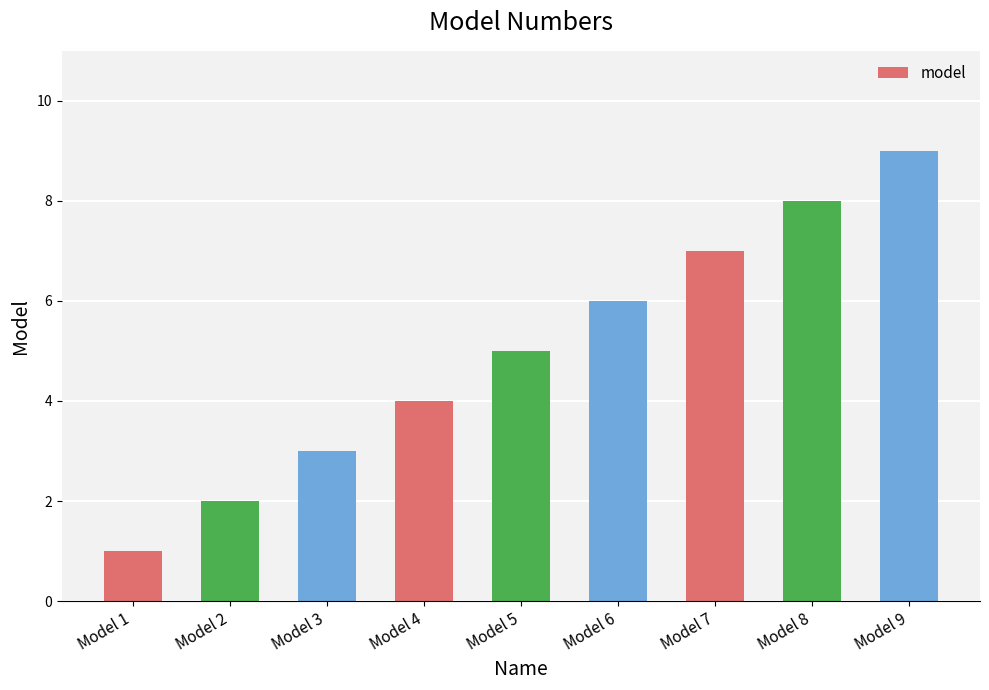

What is the greatest value displayed?

9